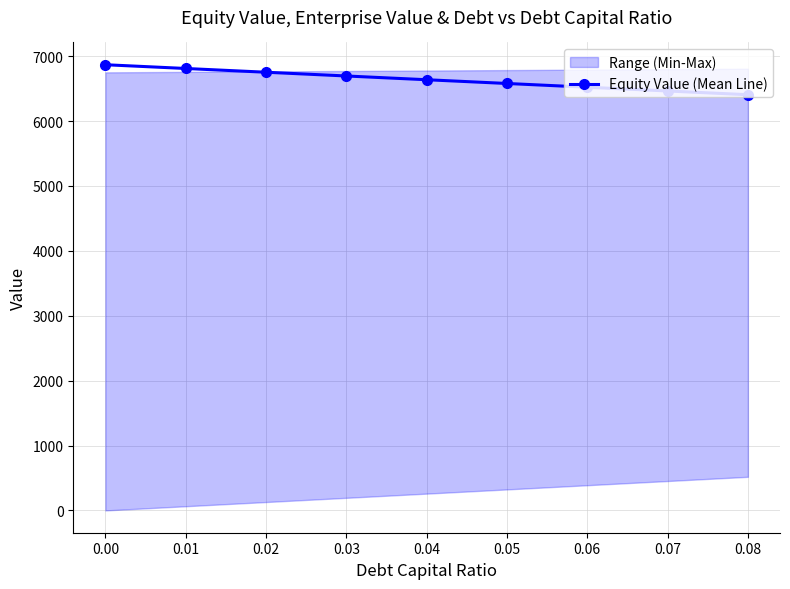

What is the value of the Equity Value (Mean Line) point at the 3rd from the left?

6753.0